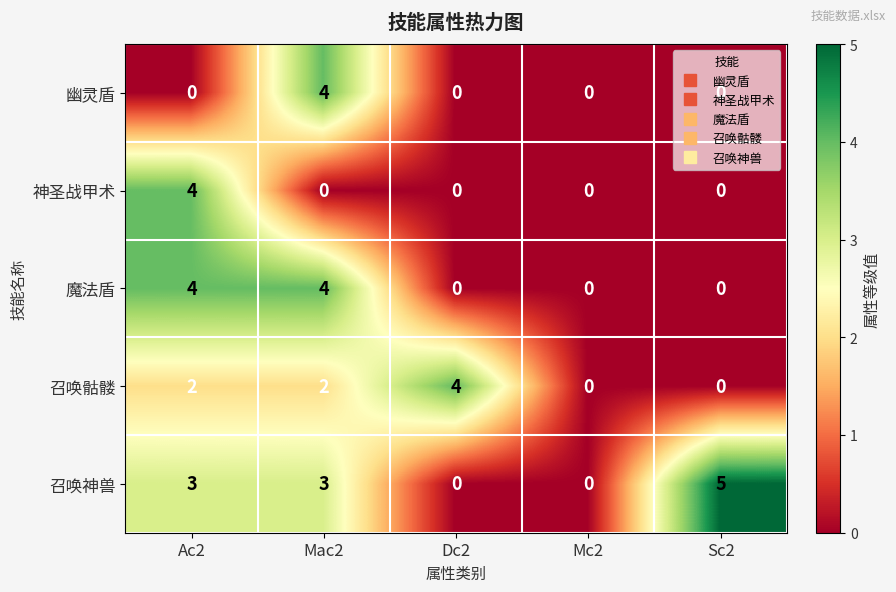

At how many categories does at least one series exceed 2?

4